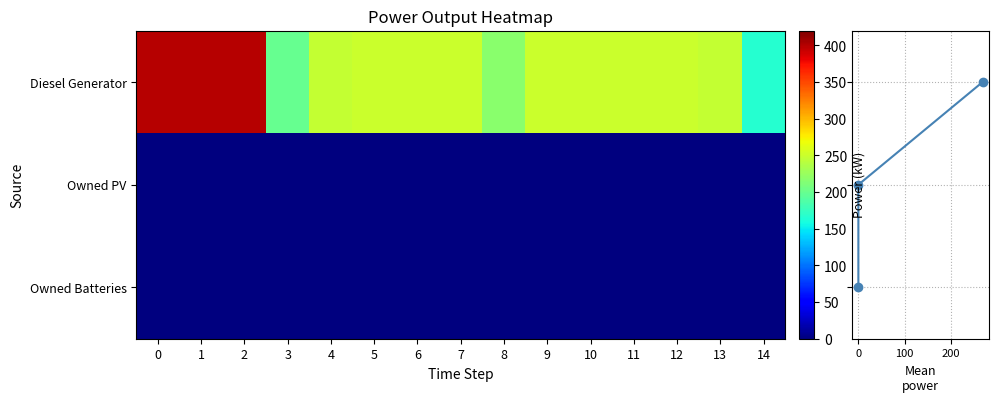

Between 3 and 2, which is larger?

2